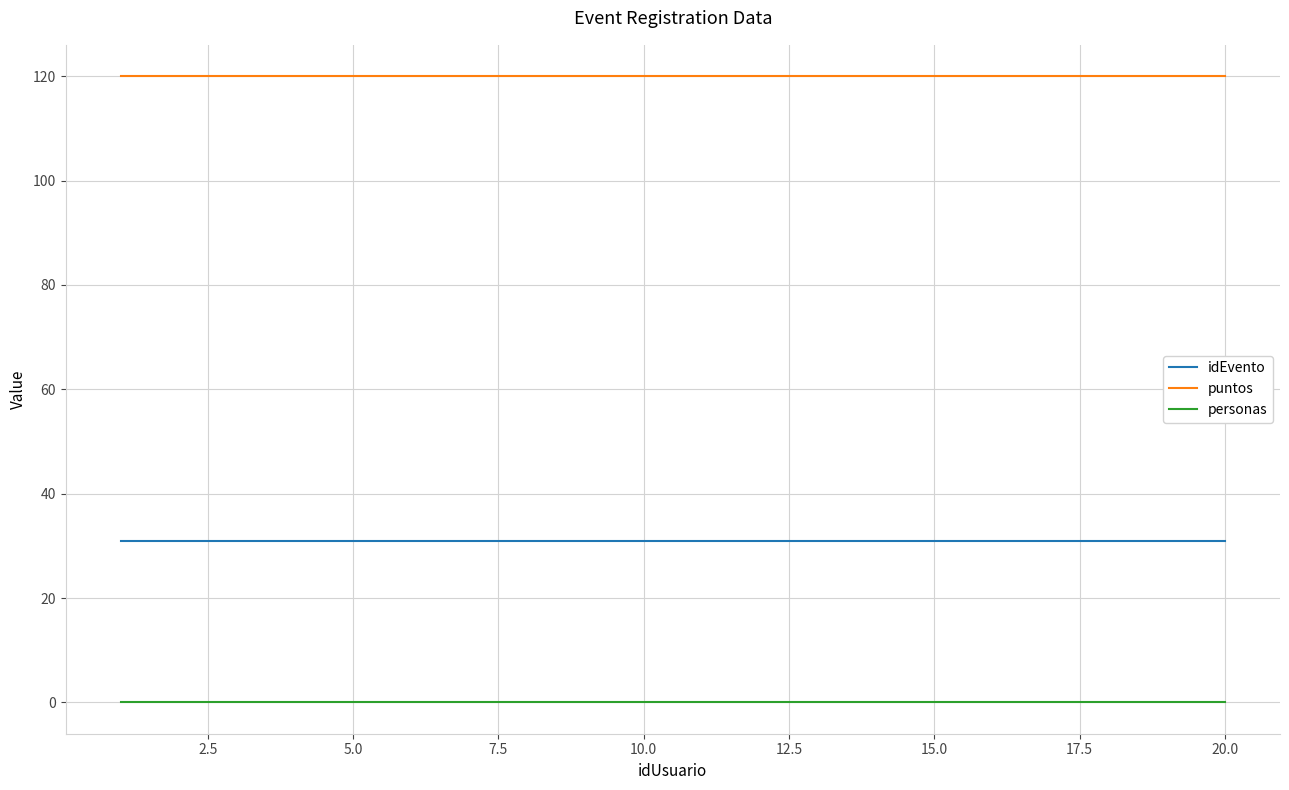

True or false: idEvento and personas intersect in this chart.

False